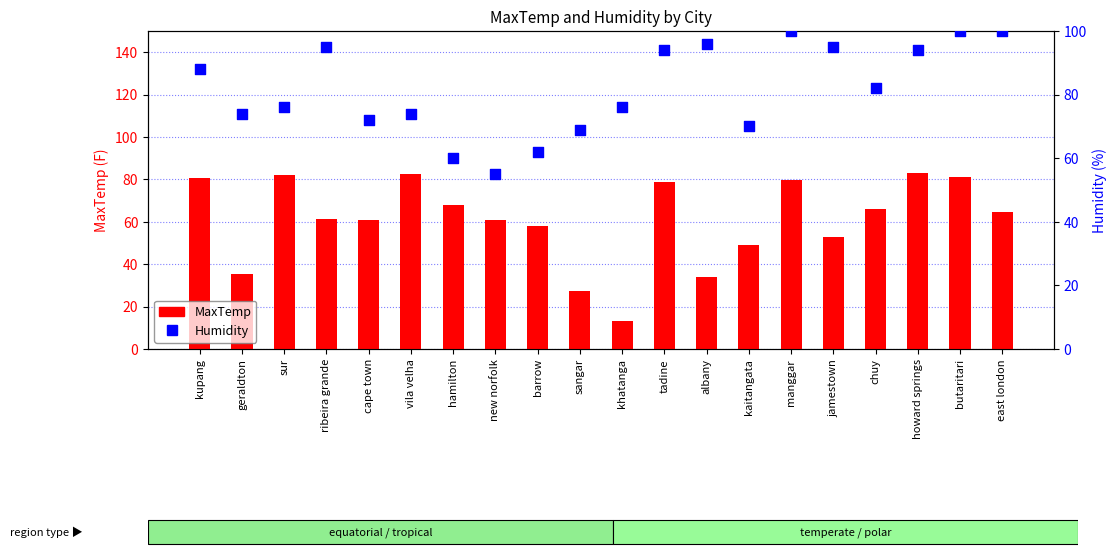

At which category is the sum across all series the highest?

butaritari